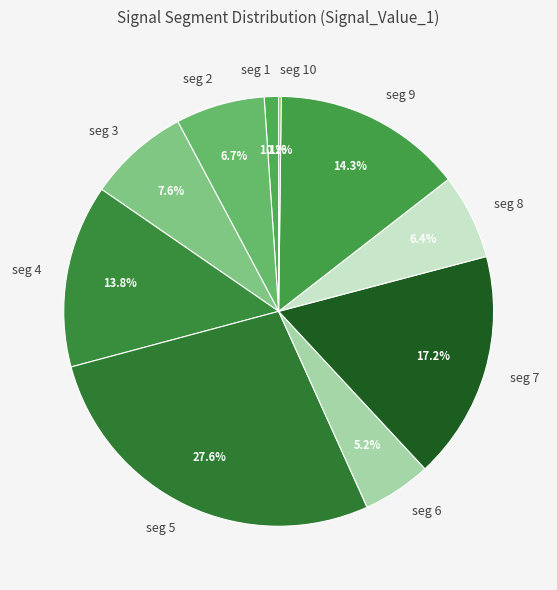

Does seg 1 represent more than half of the total?

No